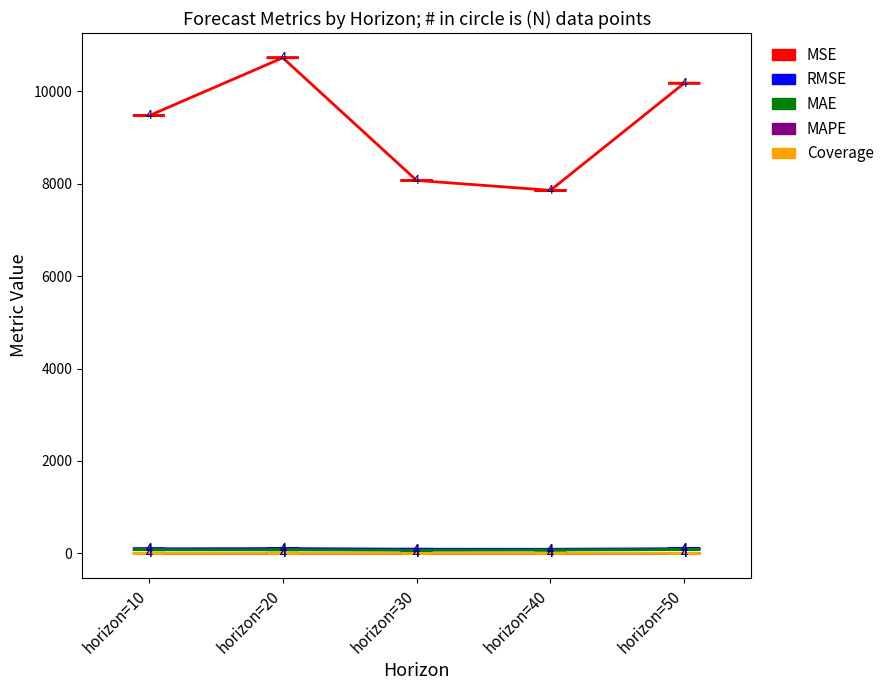

Which series has the largest range (max minus min)?

MSE